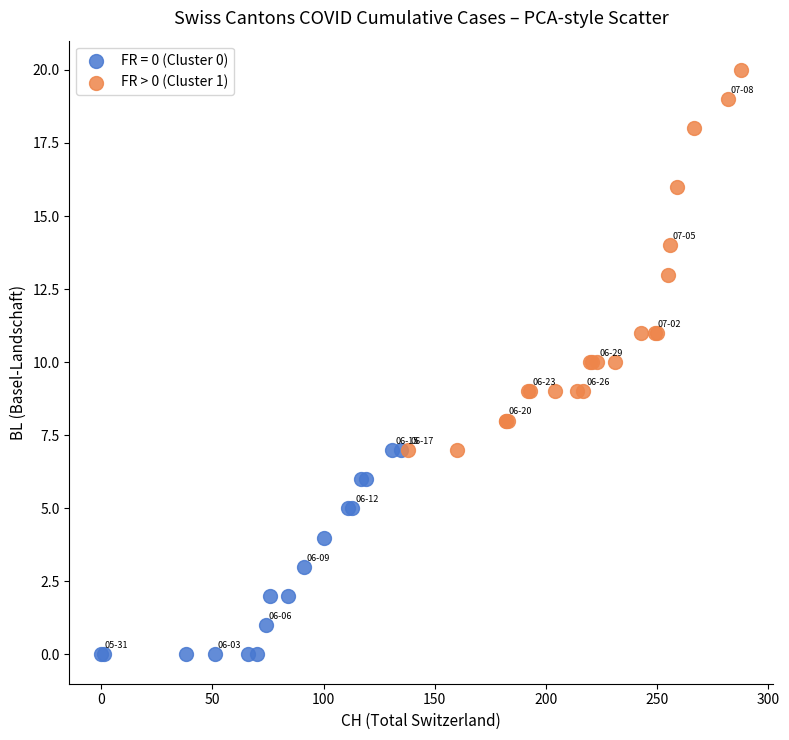

Which series contains the lowest Y value?

FR = 0 (Cluster 0)